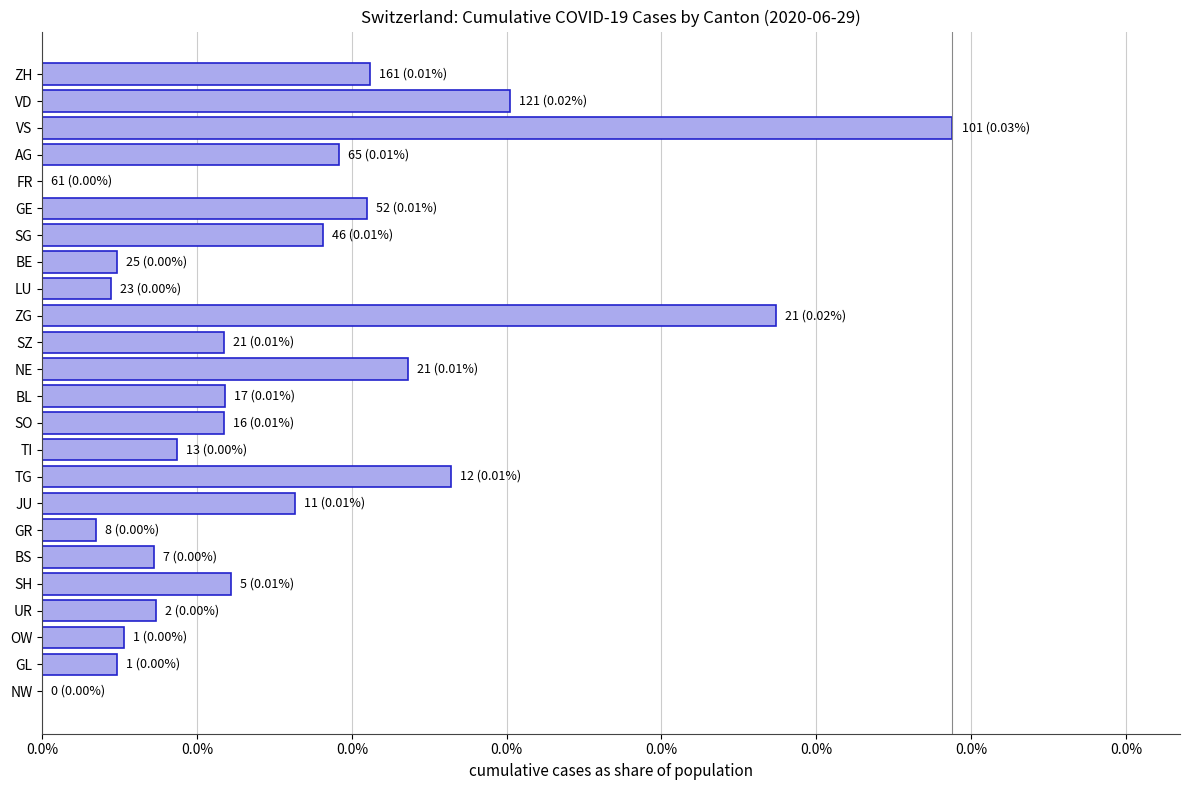

How many bars are there in total?

24